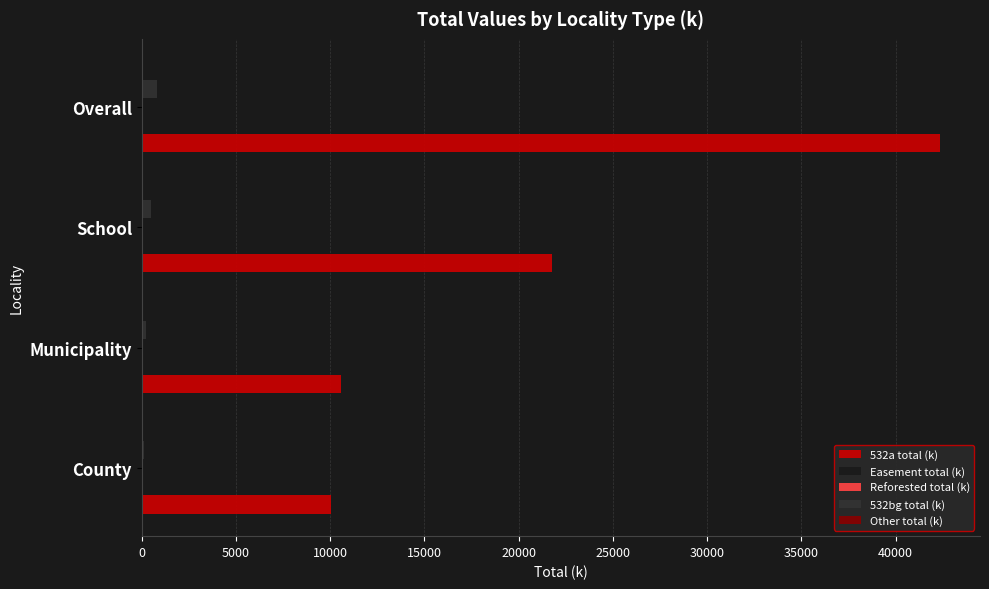

Count the number of categories in the chart.

4